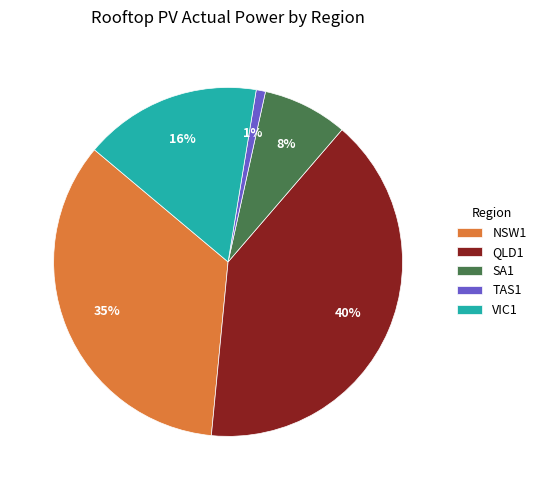

Which has a higher value, VIC1 or TAS1?

VIC1